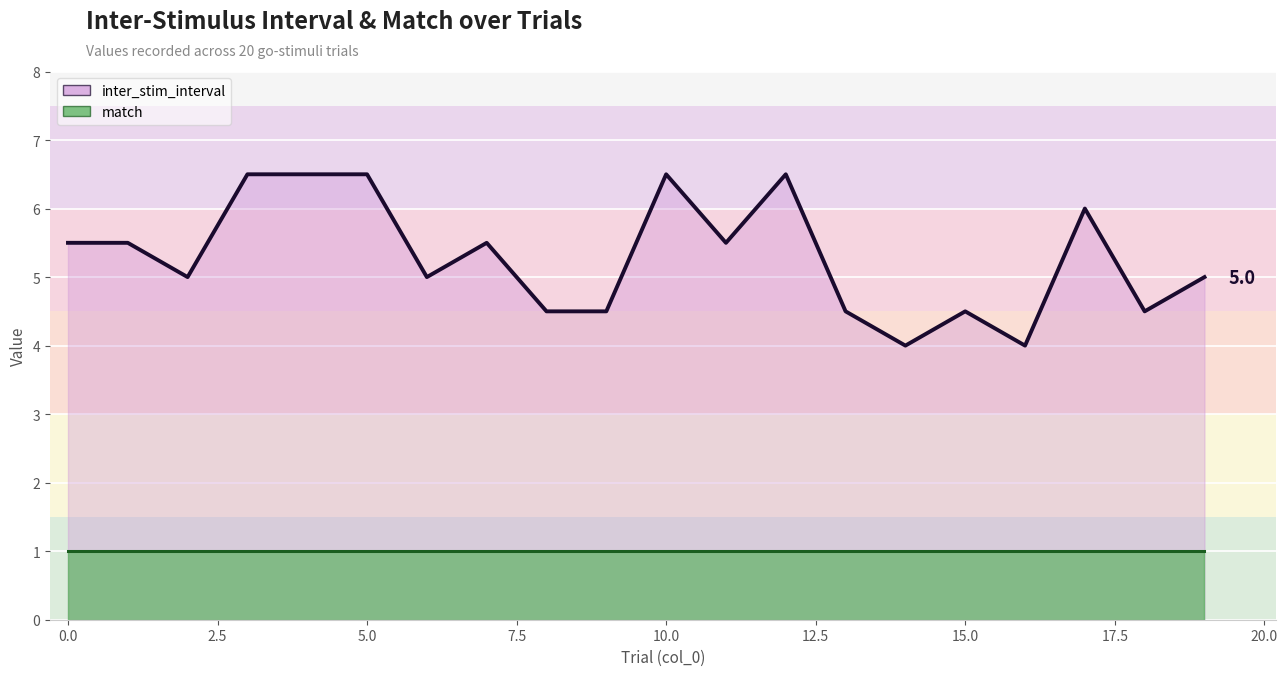

Which series has the largest range (max minus min)?

inter_stim_interval